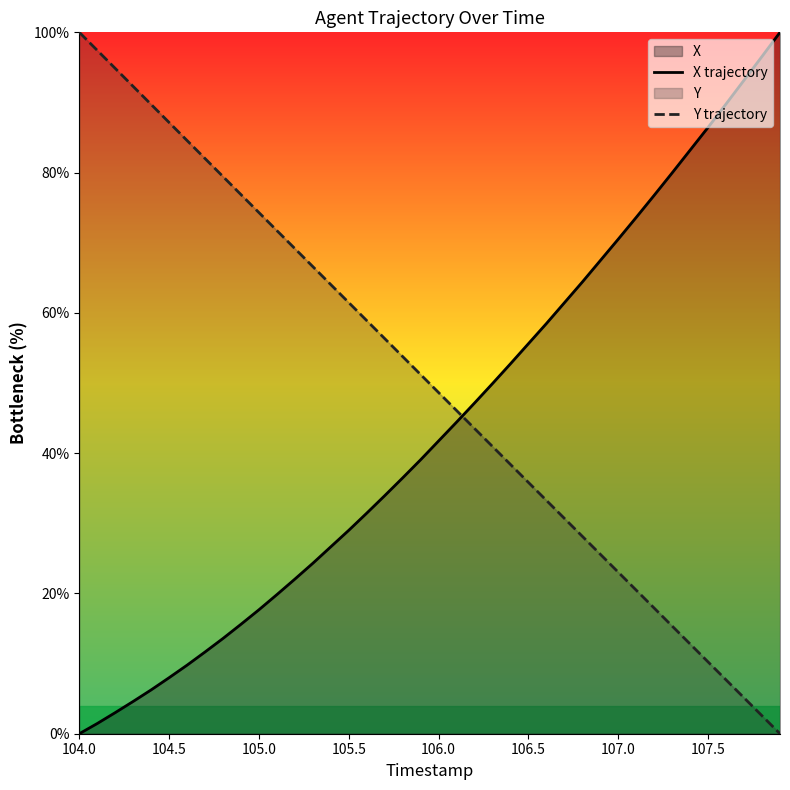

How many series are shown in this chart?

2